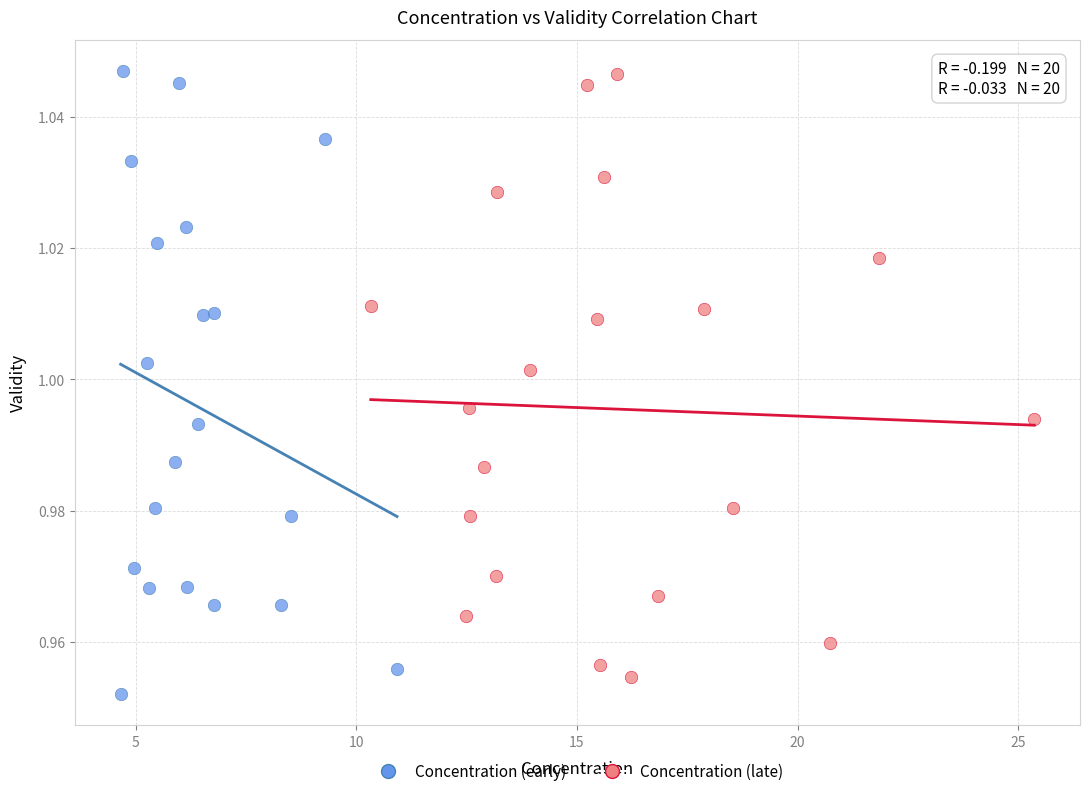

Which series has the widest spread of Y values?

Concentration (early)